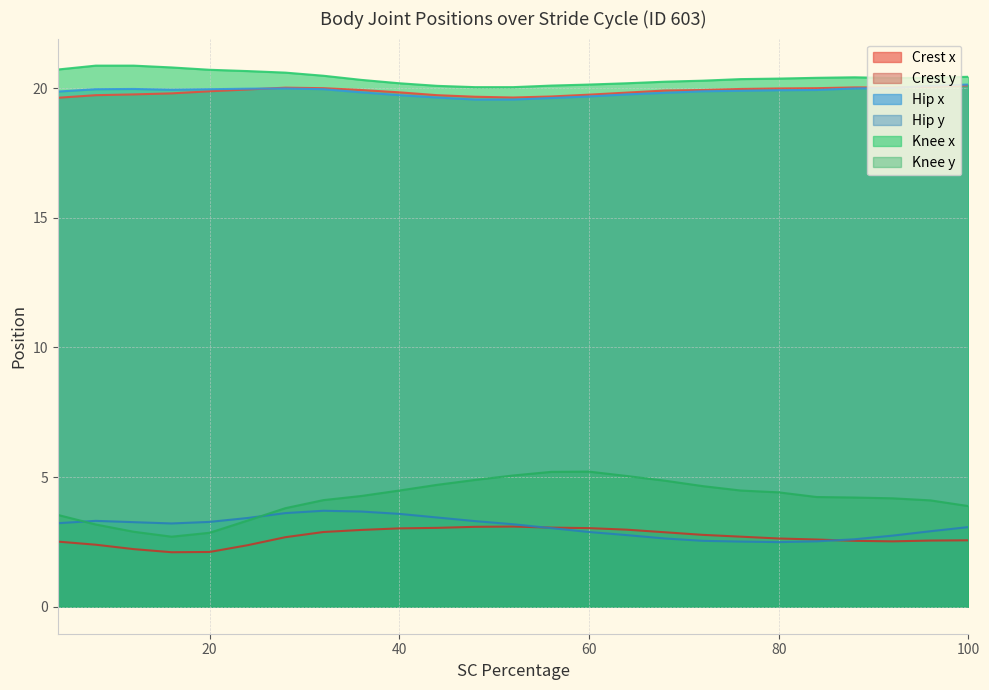

True or false: Hip y and Knee x cross at least once.

False